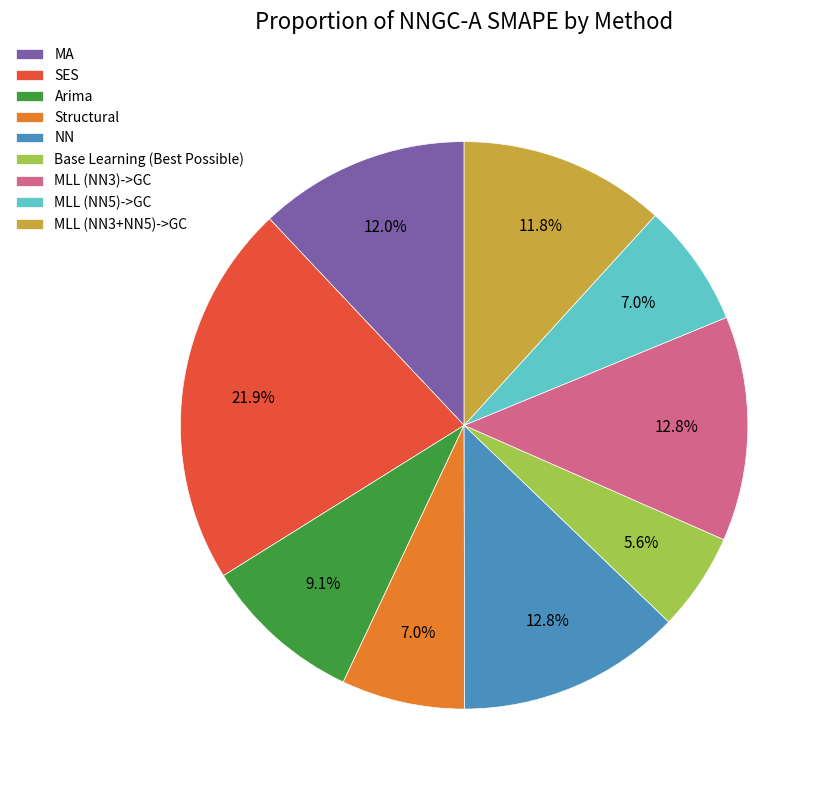

To the nearest percent, what is the combined percentage of Base Learning (Best Possible) and Structural?

13%